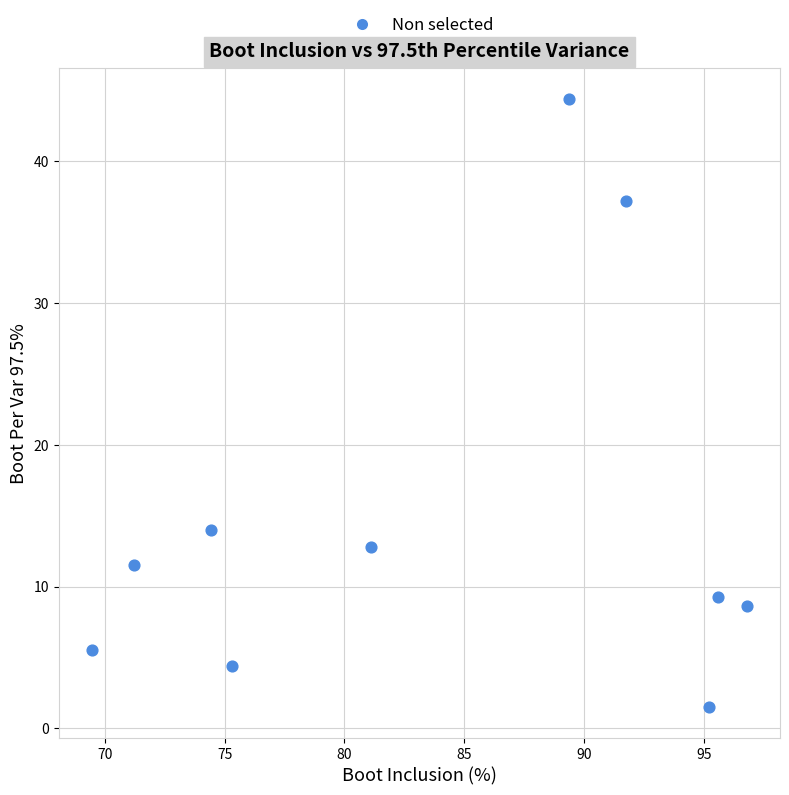

What is the range of Y values (max minus min)?

42.9